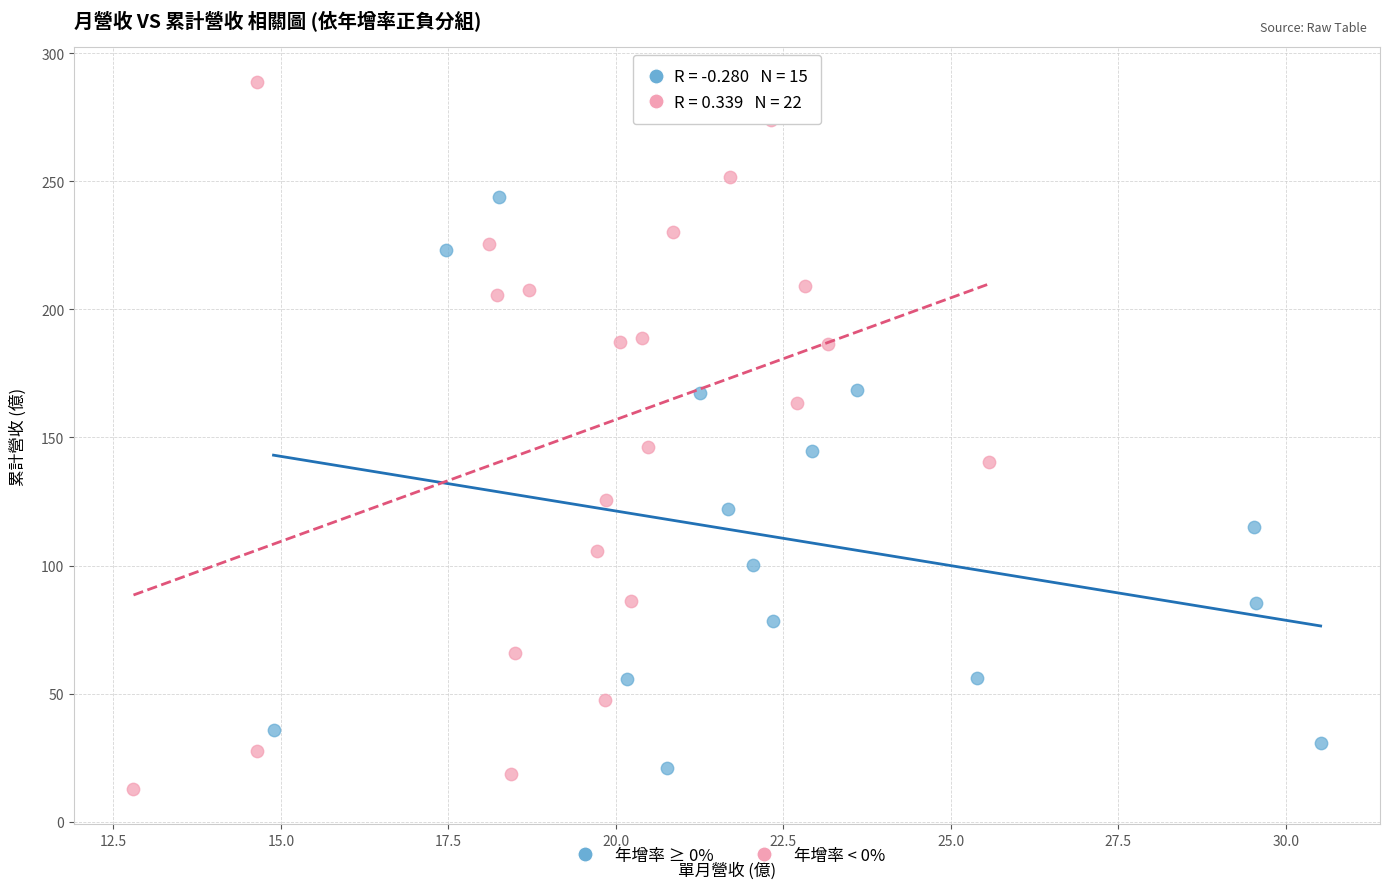

Which series contains the highest Y value?

年增率 < 0%